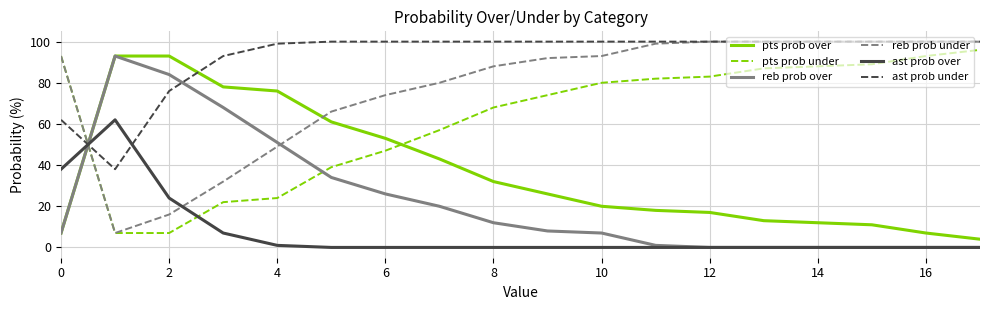

Rank the series by their average value, from lowest to highest.

ast prob over, reb prob over, pts prob over, pts prob under, reb prob under, ast prob under